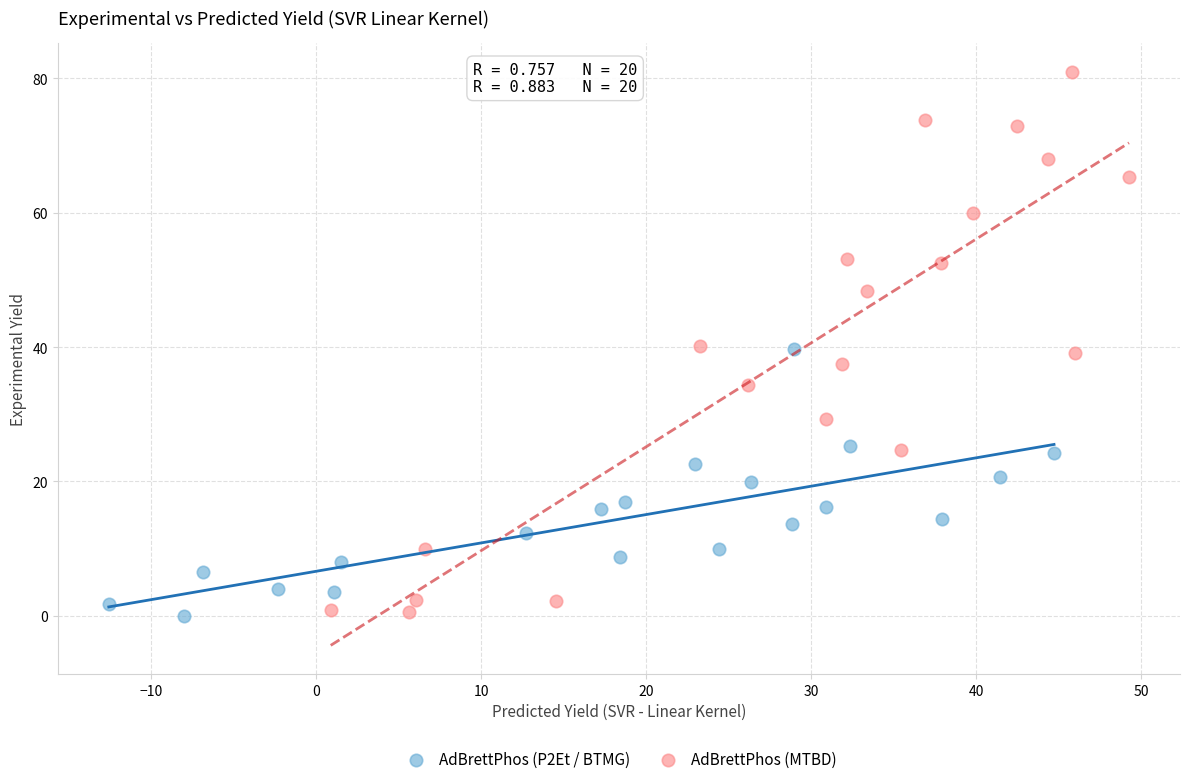

Which series reaches the maximum Y coordinate?

AdBrettPhos (MTBD)